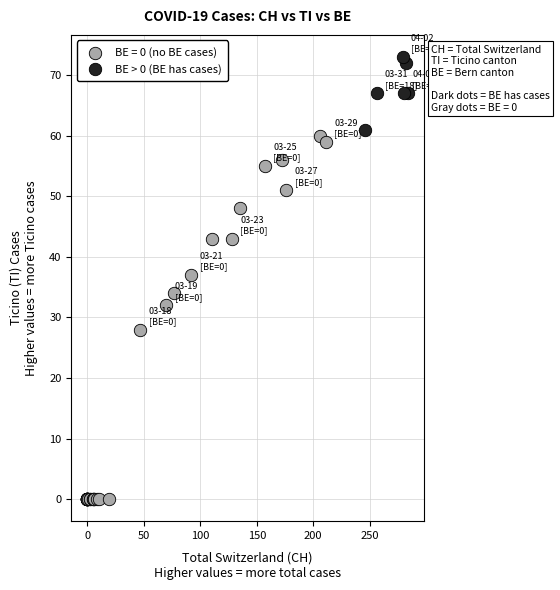

Which series has the widest spread of Y values?

BE = 0 (no BE cases)